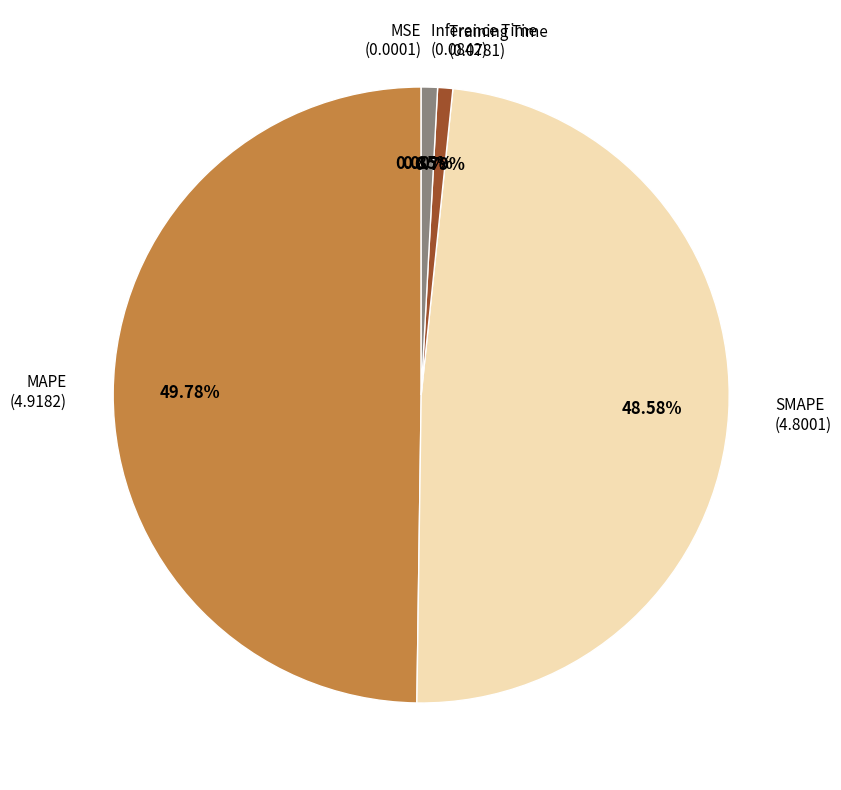

To the nearest percent, what is the difference between the largest and smallest slice percentages?

50%